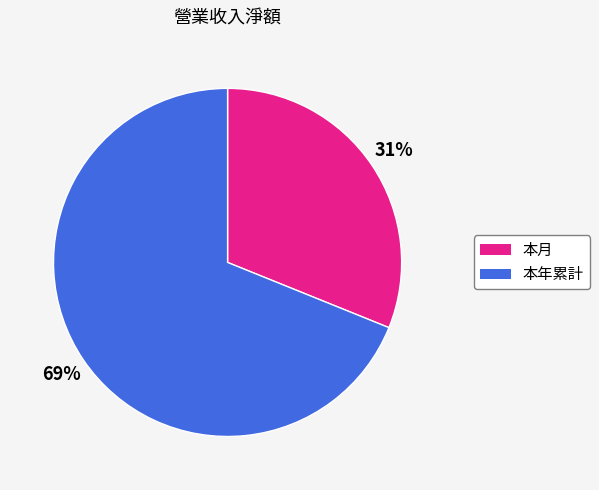

How many slices are in this pie chart?

2